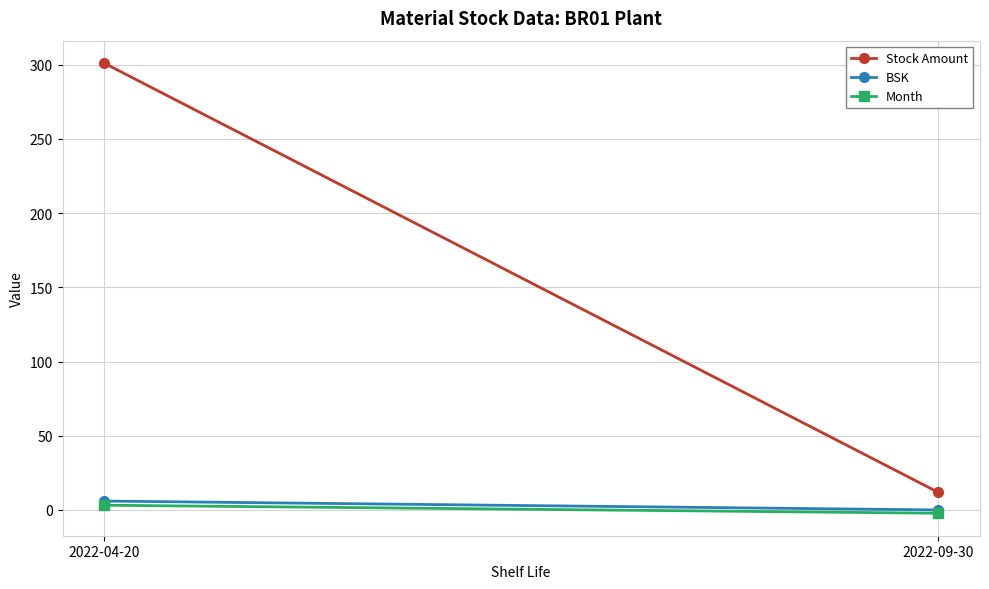

Is it true that BSK equals 0.0 at 2022-09-30?

True